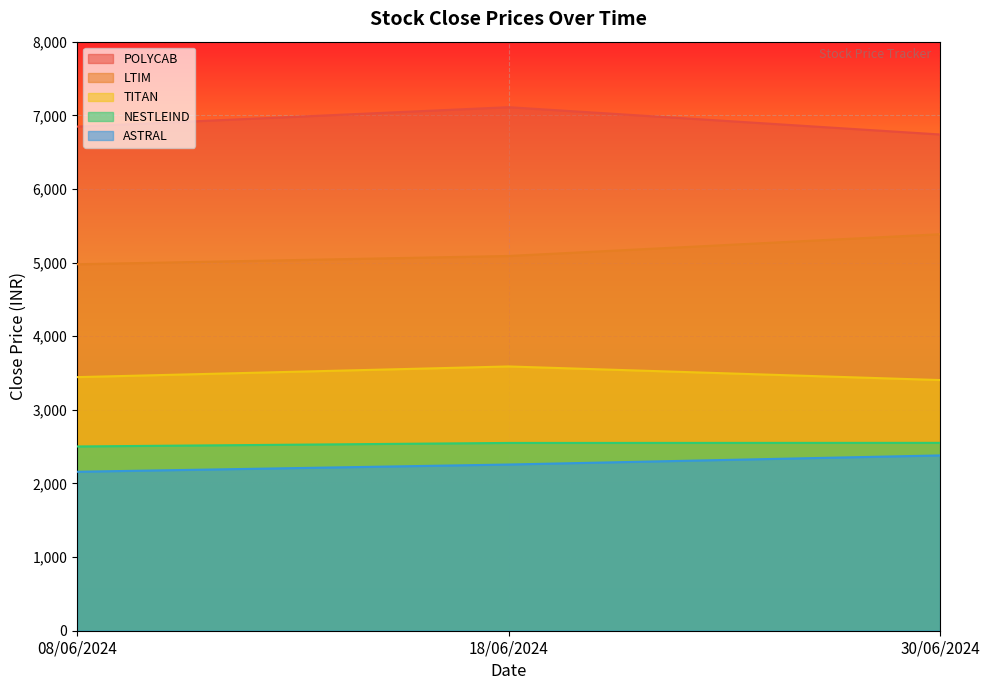

What position from the left is 08/06/2024?

1